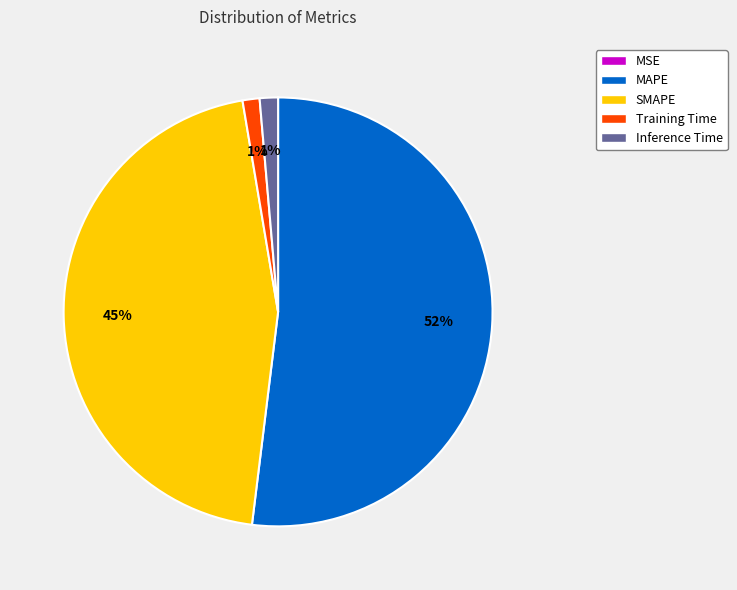

Between SMAPE and Inference Time, which is larger?

SMAPE